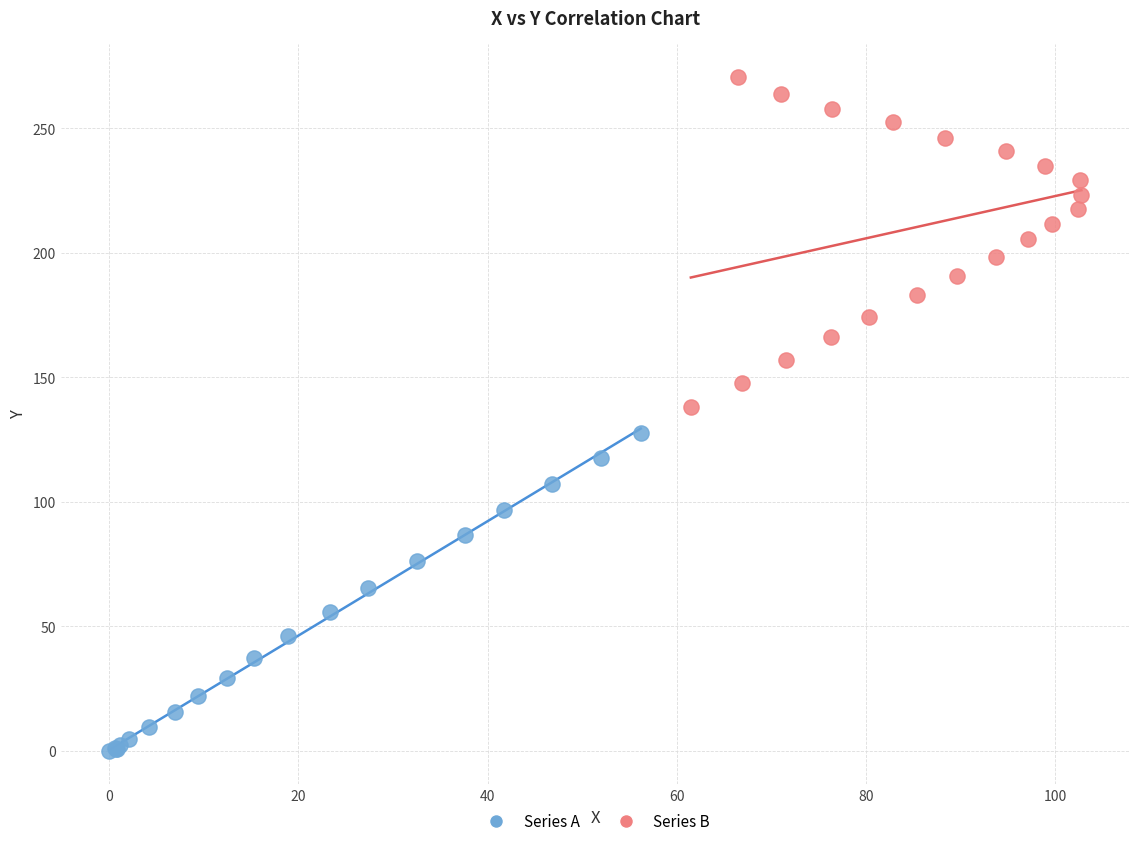

Which series contains the highest Y value?

Series B